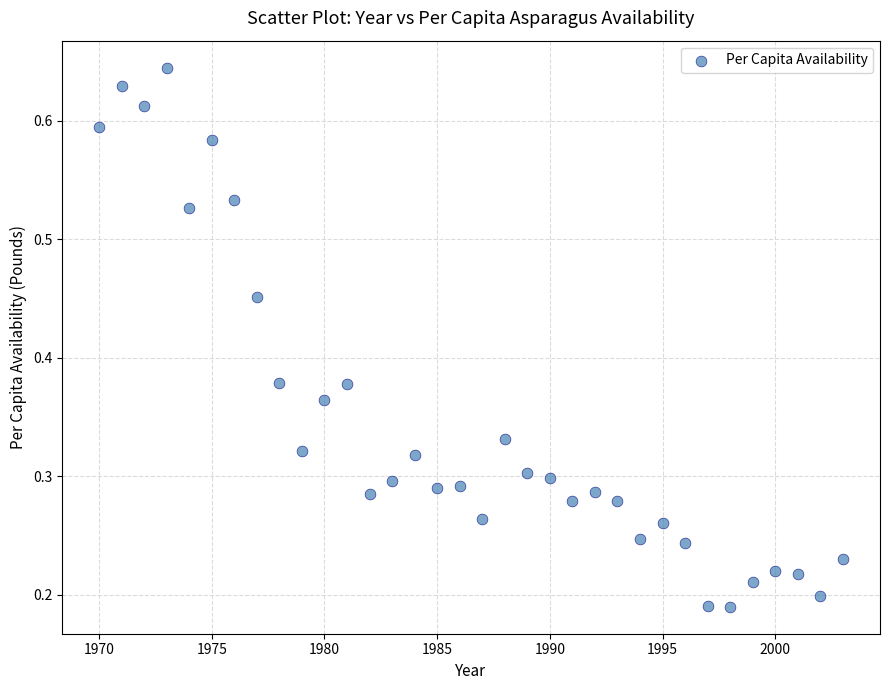

What is the range of X values (max minus min)?

33.0